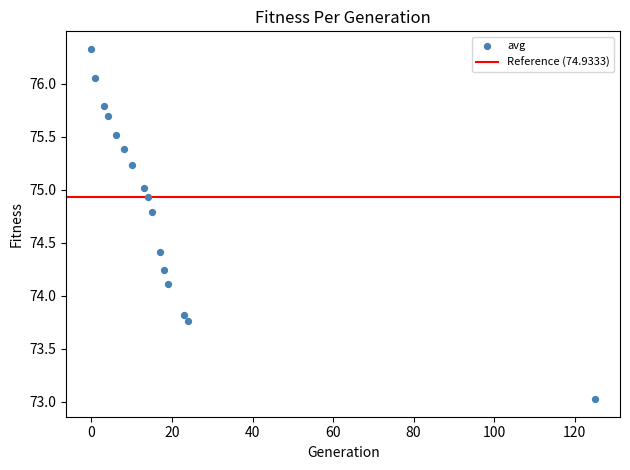

What is the range of Y values (max minus min)?

3.3